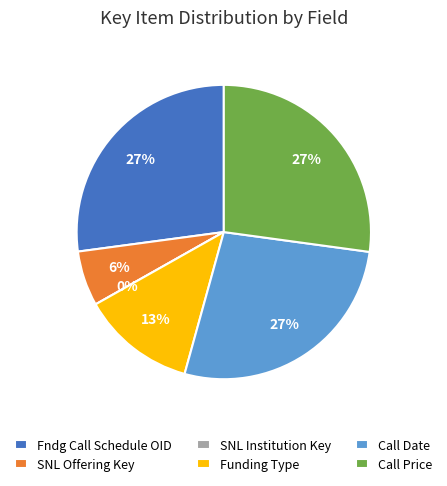

How many segments does this pie chart have?

6